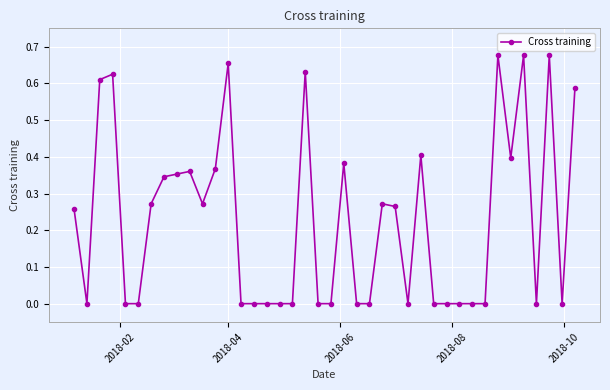

True or false: there are more than 1 points higher than both neighbors.

True